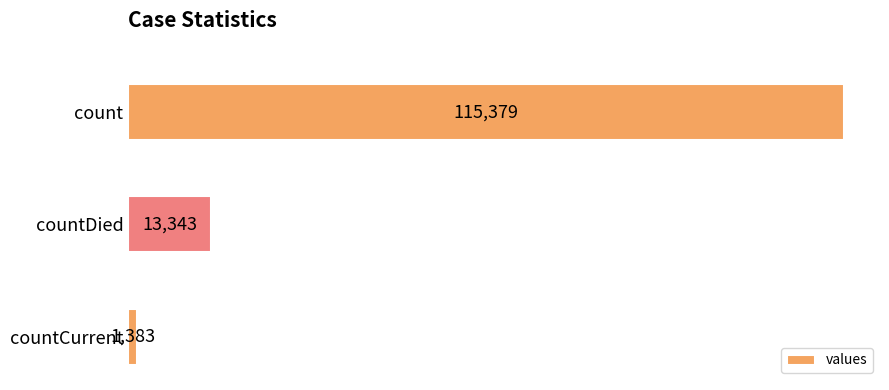

The chart shows a value of 13343 at countDied. True or false?

True